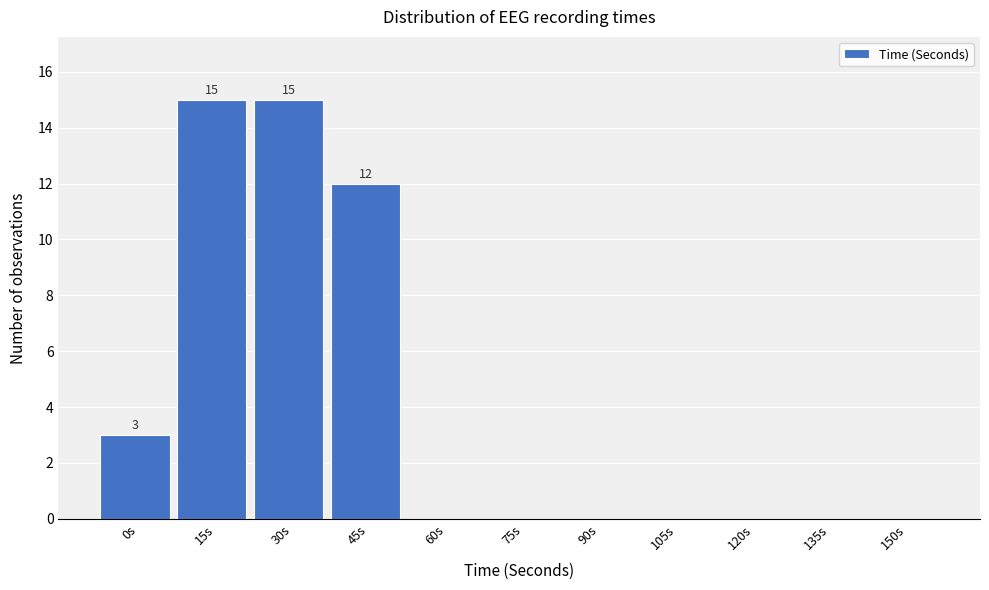

Reading left to right, what are all the values shown in this chart?

0s=3	15s=15	30s=15	45s=12	60s=0	75s=0	90s=0	105s=0	120s=0	135s=0	150s=0